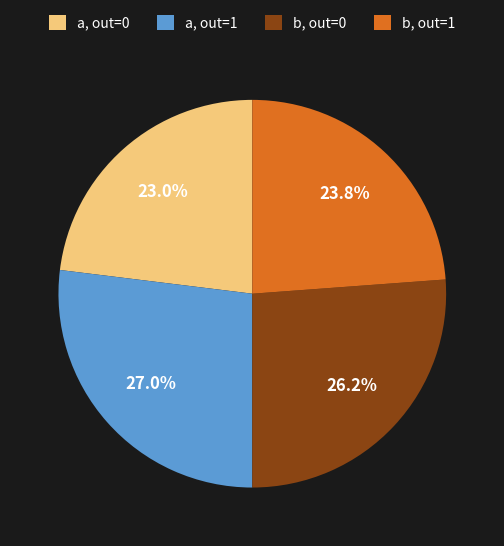

Count the number of slices in the pie.

4